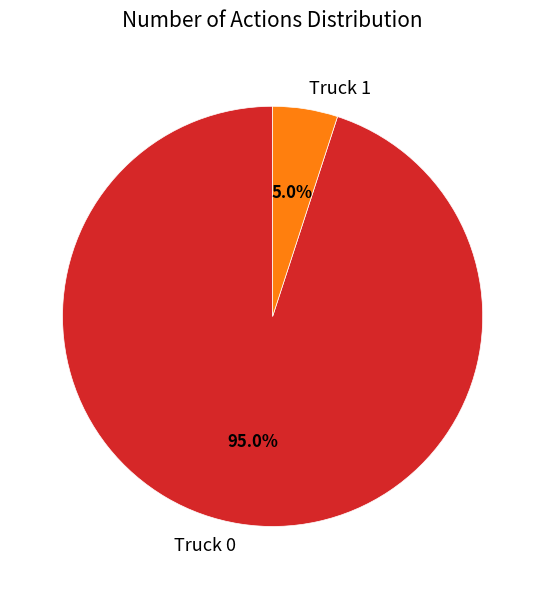

Count the number of slices in the pie.

2